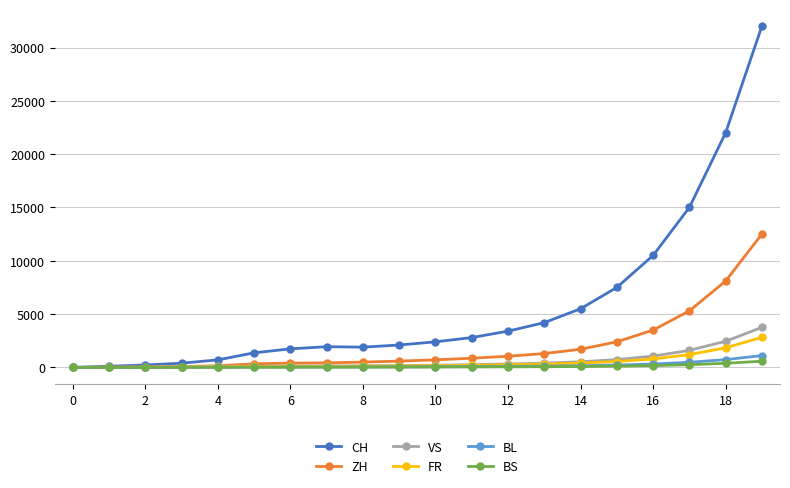

What is the maximum value shown in the chart?

32000